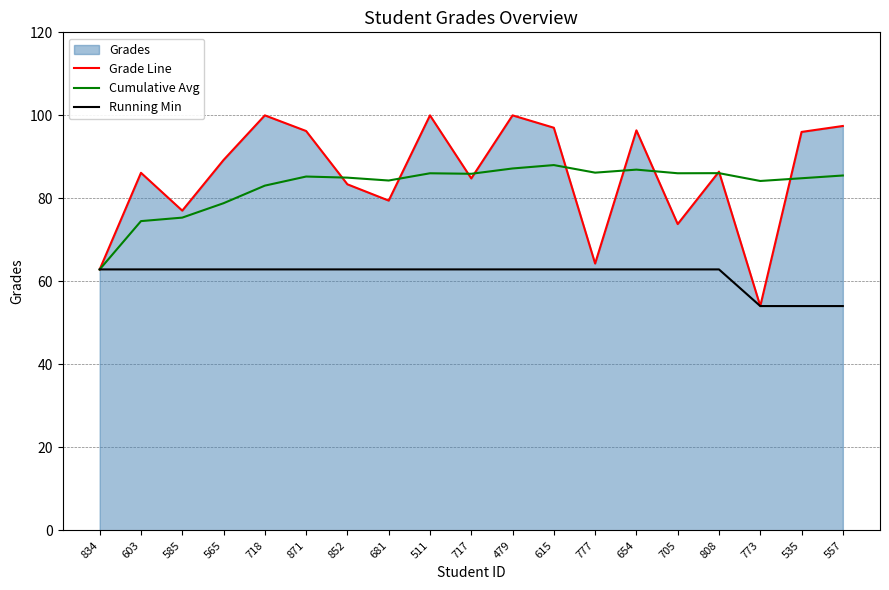

What is the sum of all Cumulative Avg values?

1576.3